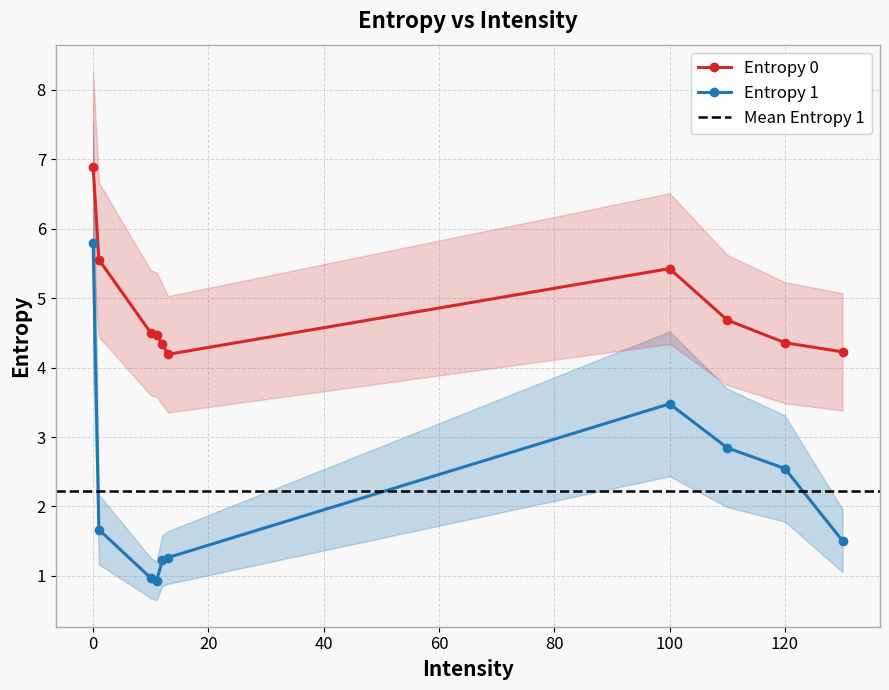

How many lines are shown in the chart?

2